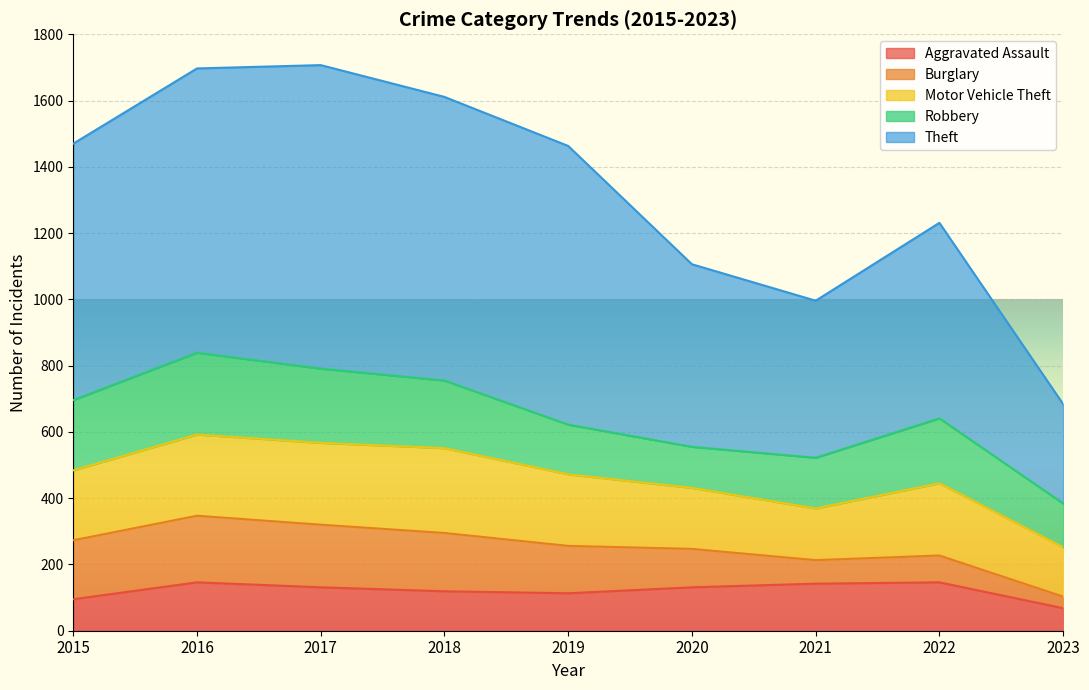

Does the chart display data point markers on the line(s)?

No